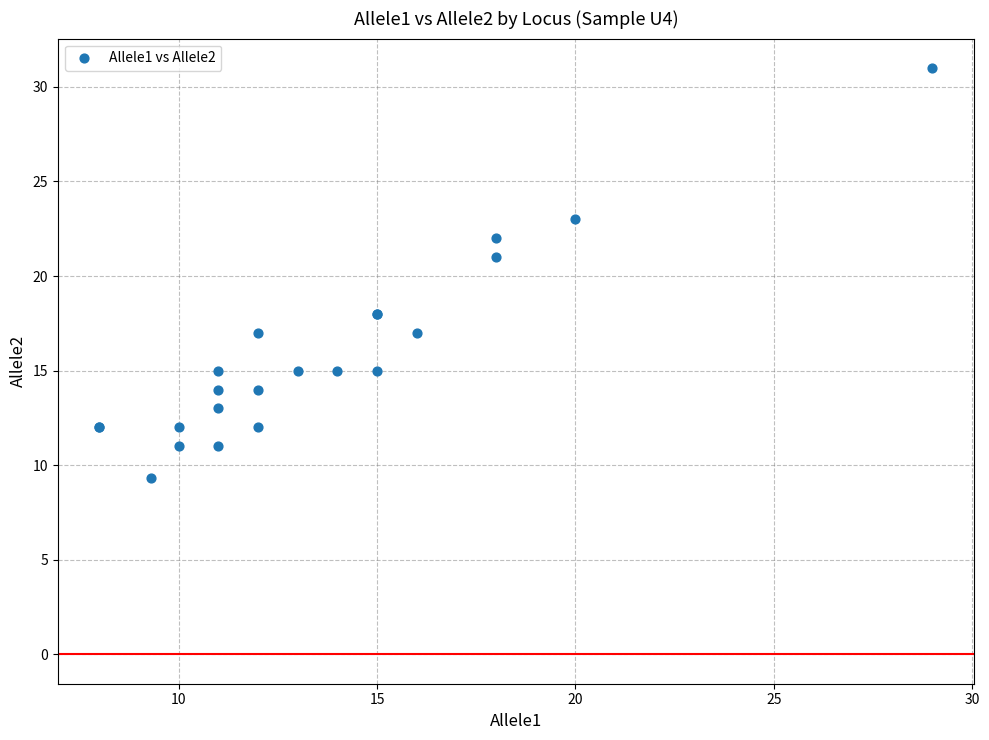

What Y value in the scatter plot is closest to 20?

21.0